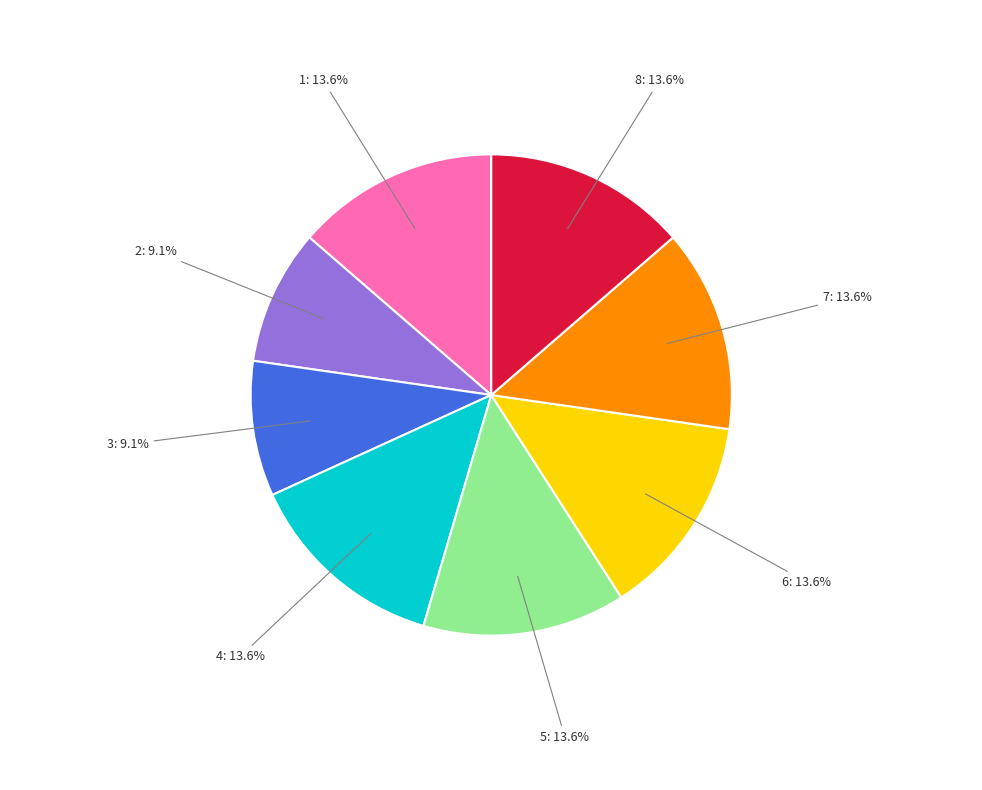

Approximately how many times larger is the value at 7 compared to 2?

1.5